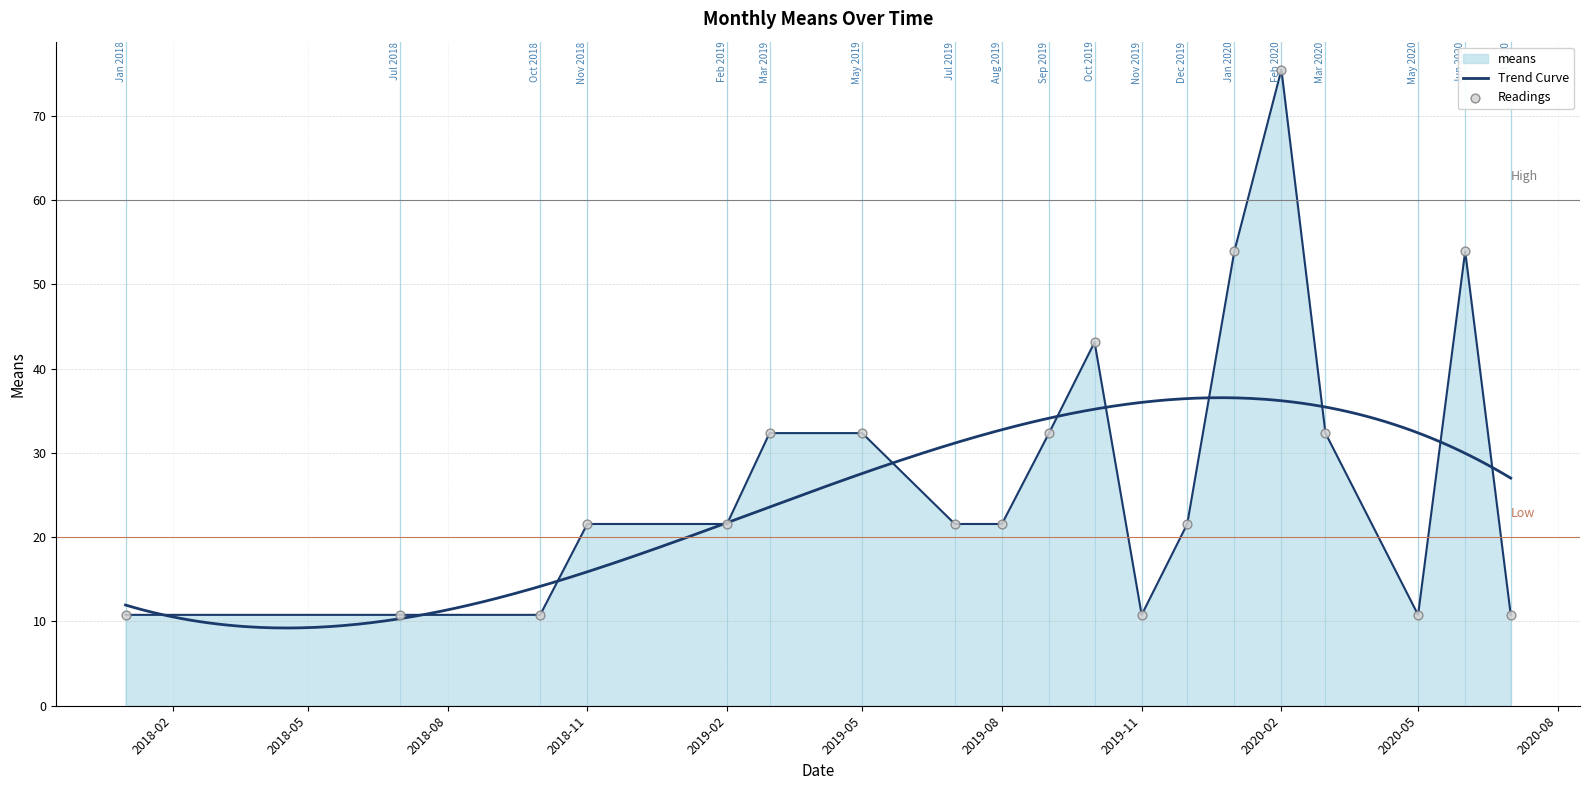

Between 2019-08-01 and 2018-01-01, which is larger?

2019-08-01